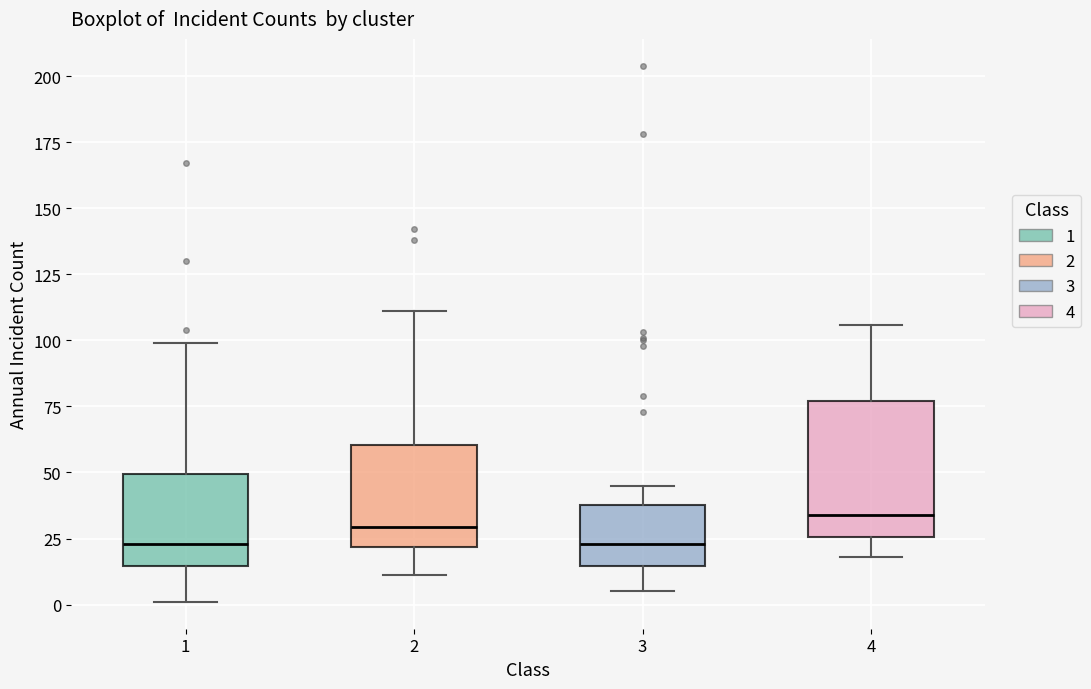

Comparing the boxes themselves (not the whiskers), which one is the tallest?

4